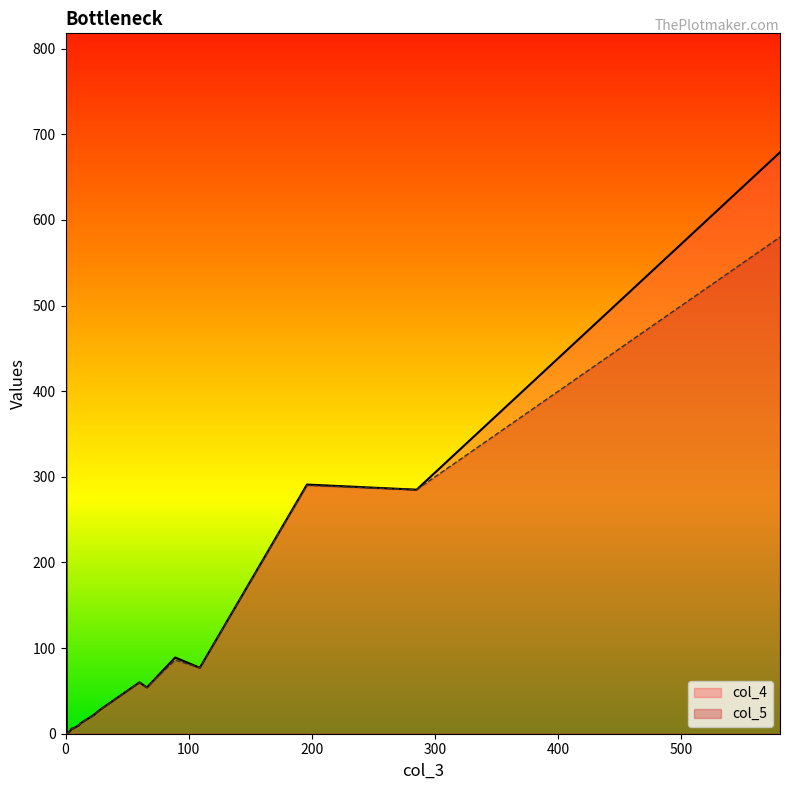

List the labels in order of col_4 value, largest first.

8, 14, 15, 20, 19, 18, 17, 9, 2, 12, 16, 7, 1, 5, 0, 10, 11, 3, 4, 6, 13